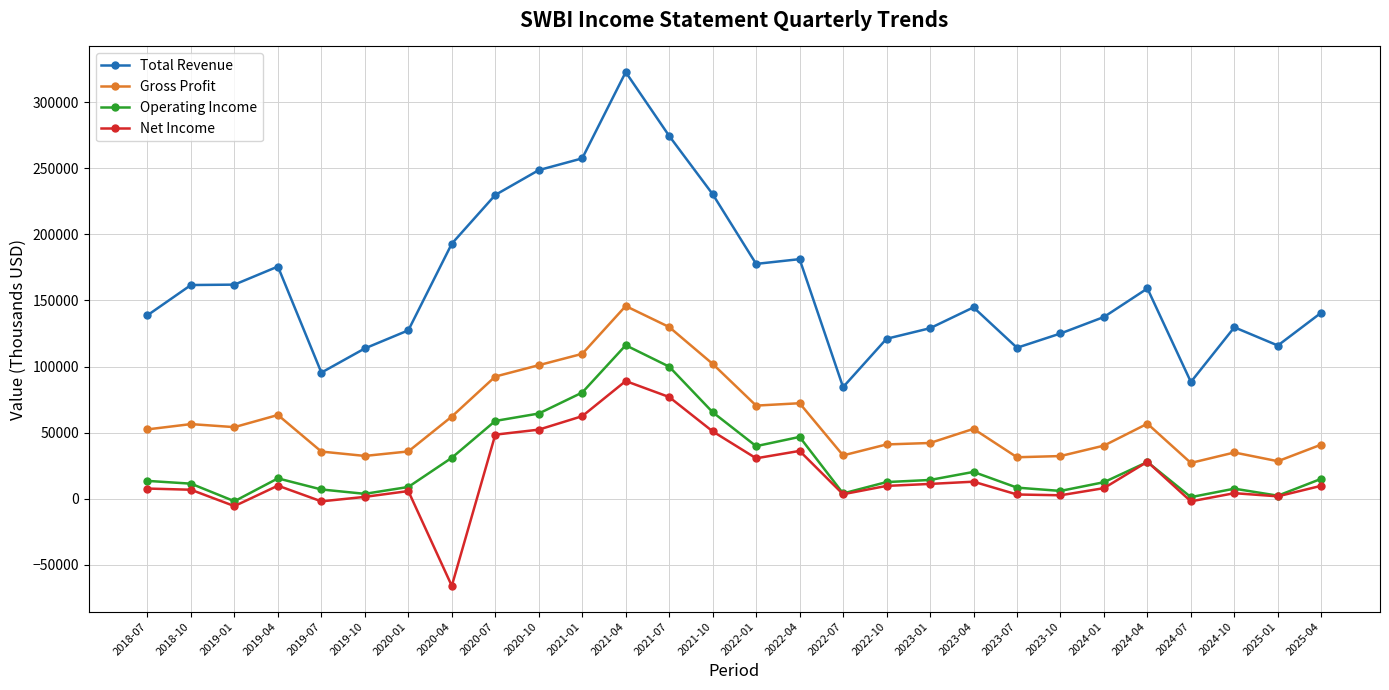

True or false: Net Income and Total Revenue intersect in this chart.

False